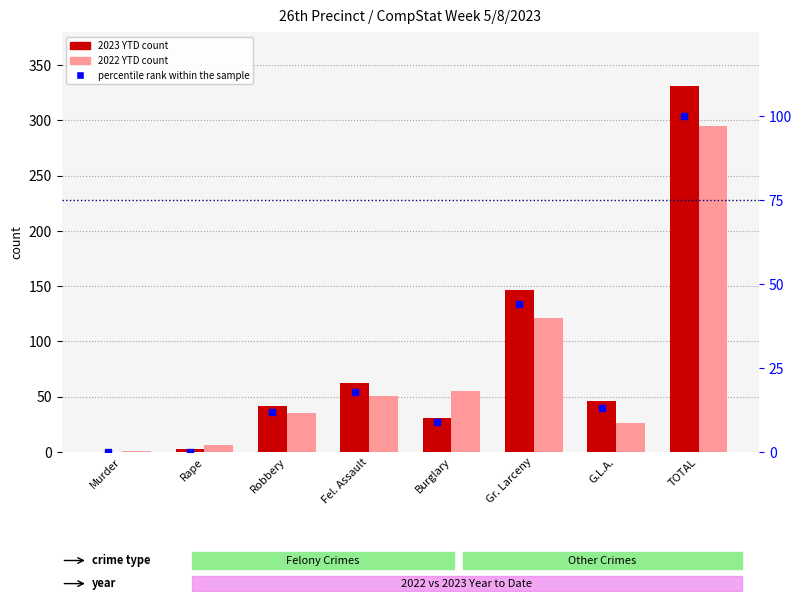

Does the chart contain stacked bars?

No